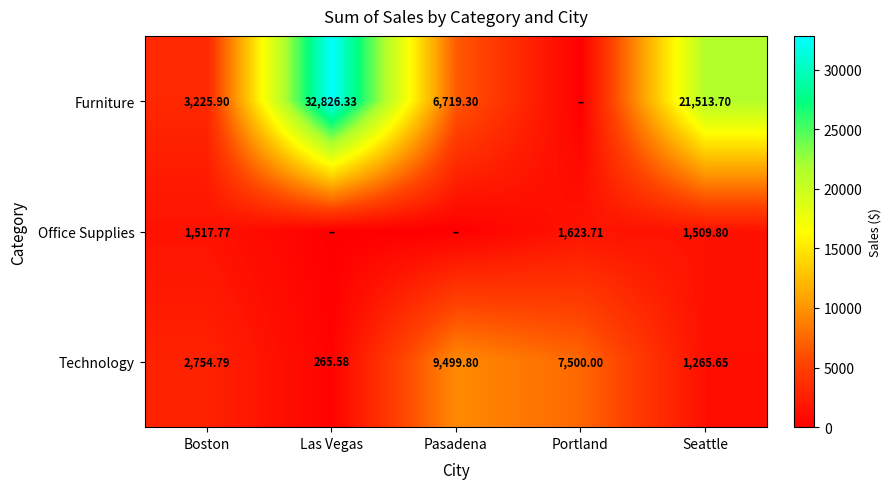

What is the sum of the Office Supplies values at Portland and Boston?

3141.5